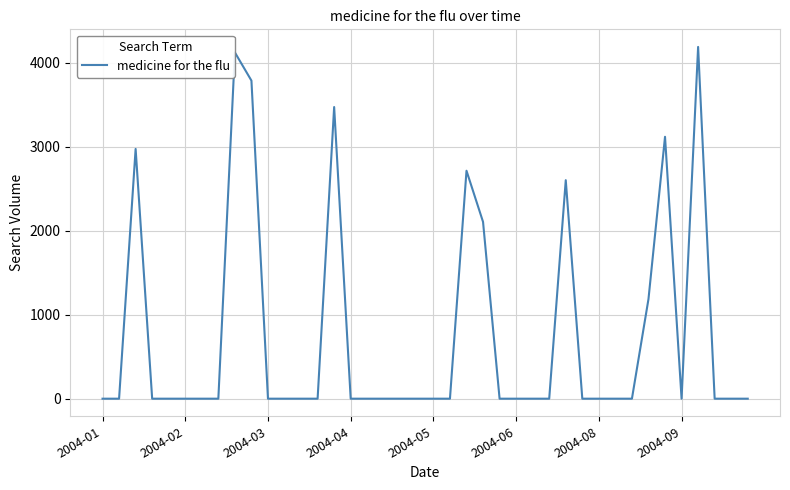

What is the maximum value shown in the chart?

4187.9